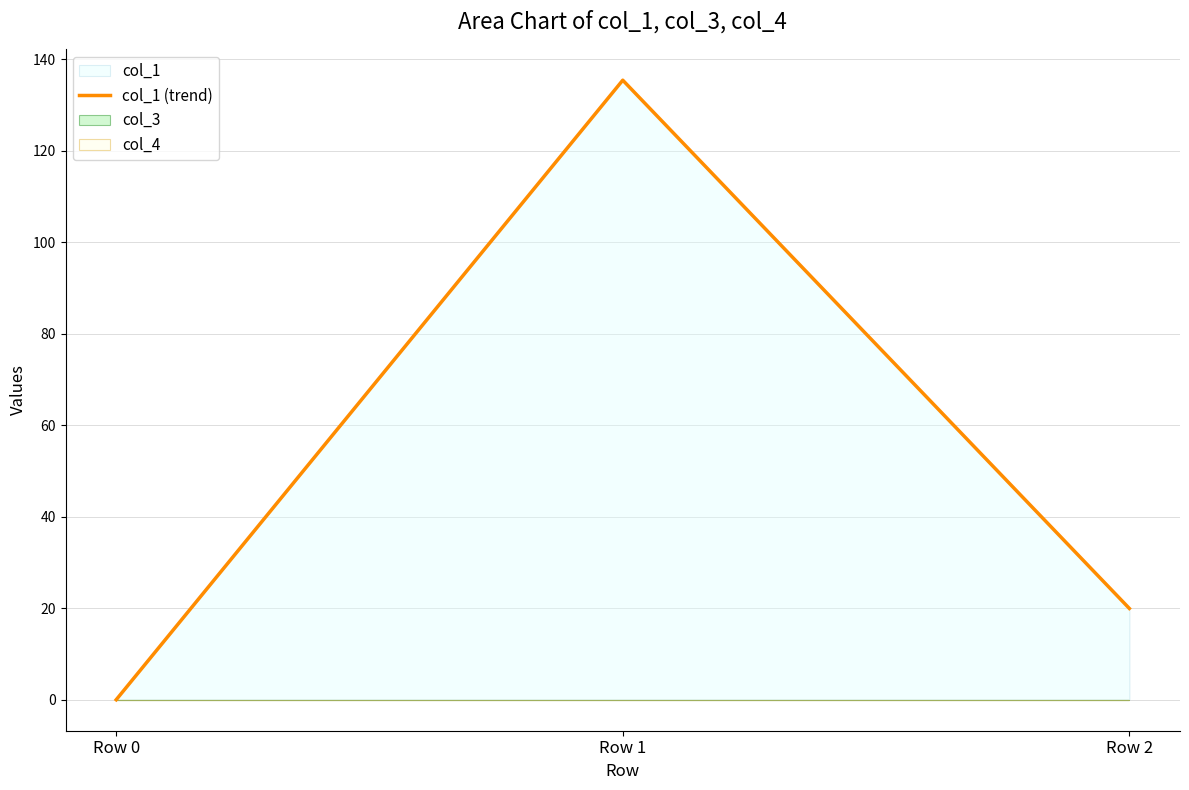

What is the difference between the maximum and minimum values?

135.4